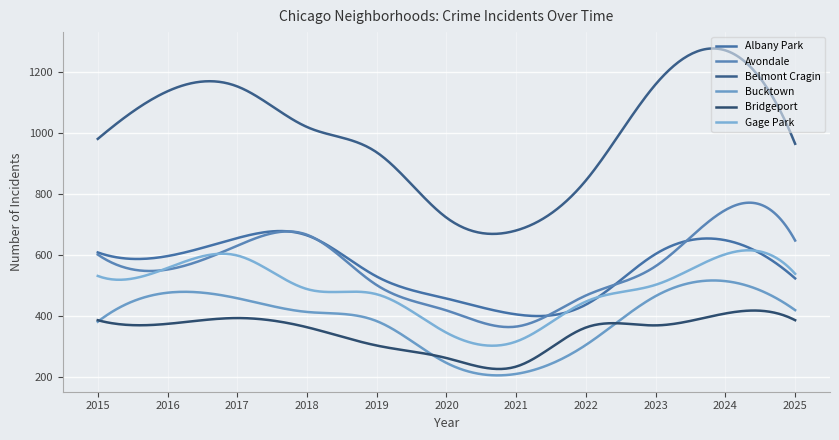

List the labels in order of Bucktown value, smallest first.

2021, 2020, 2022, 2015, 2019, 2018, 2025, 2017, 2023, 2016, 2024